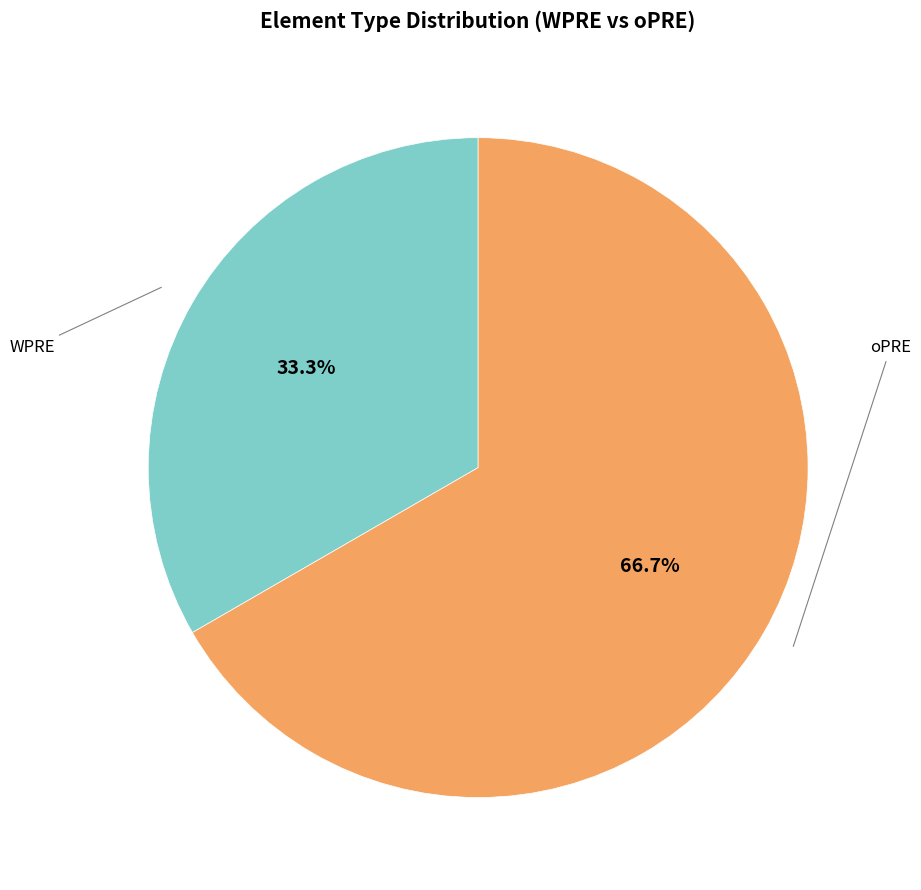

Does any single category account for the majority?

Yes